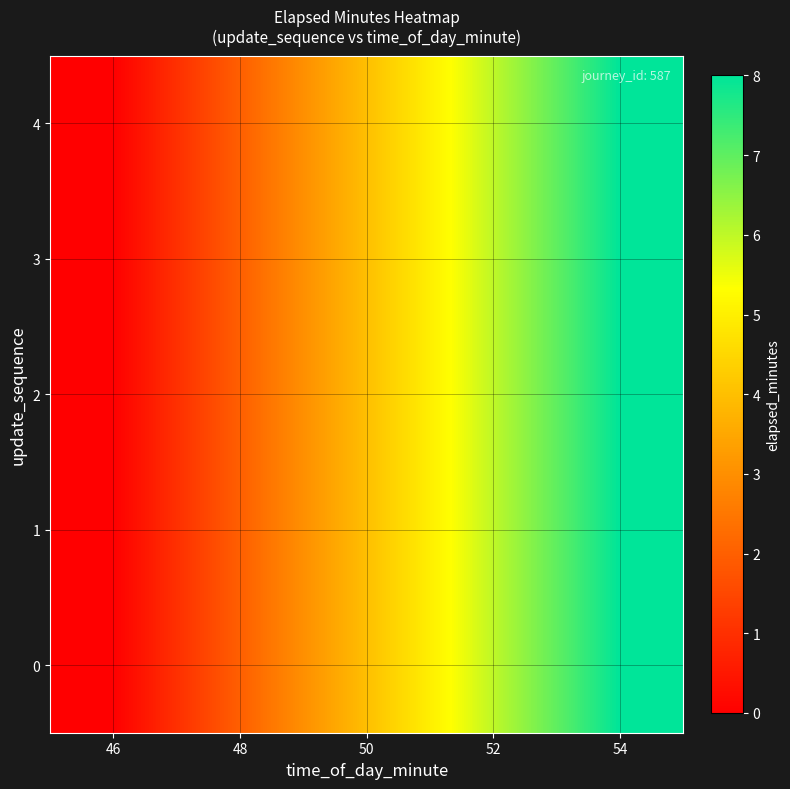

Which label corresponds to the smallest value in the chart?

46